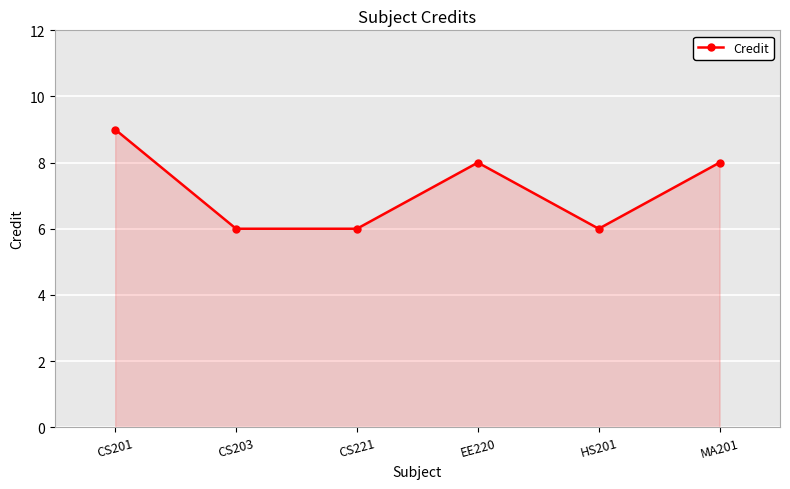

How many data points does each series have?

6